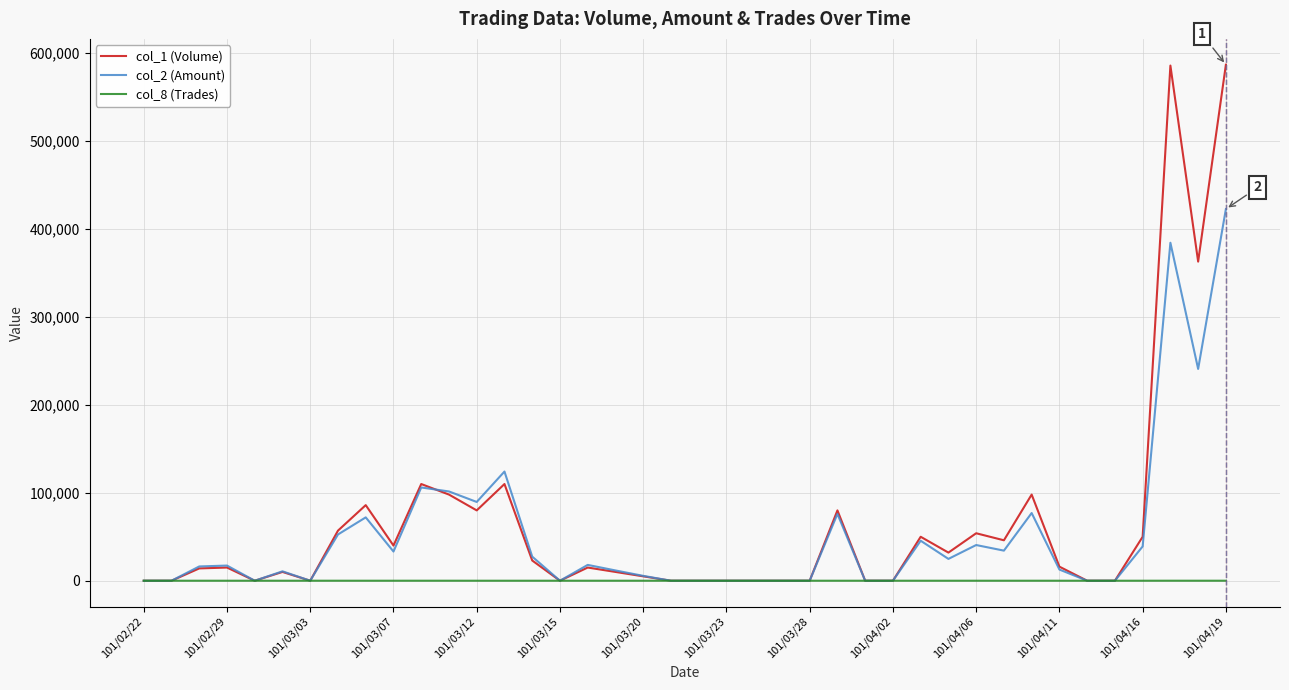

Rank the series by their maximum value, from highest to lowest.

col_1 (Volume), col_2 (Amount), col_8 (Trades)